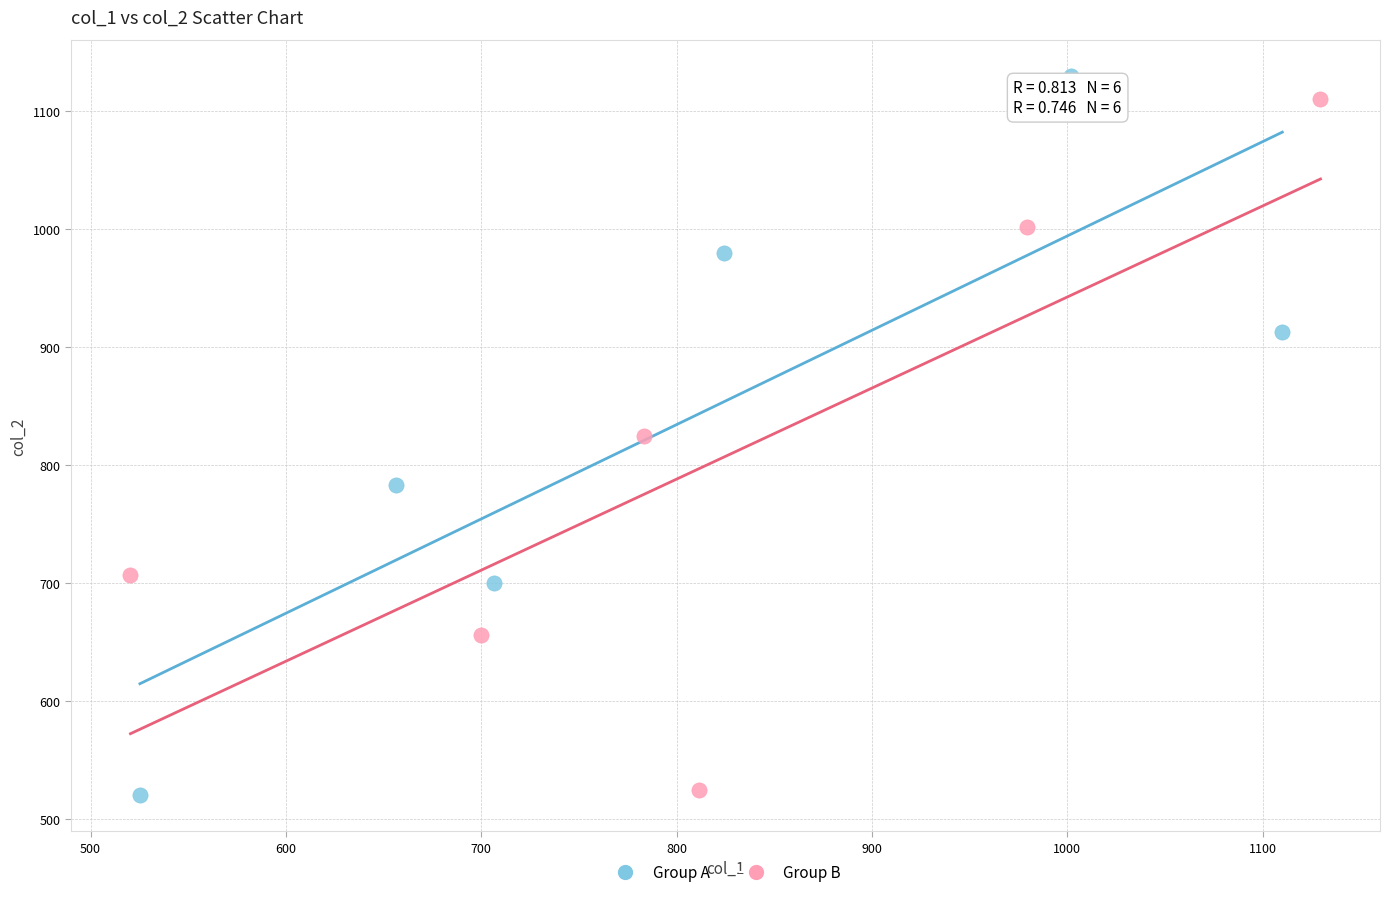

What are all the series names shown in the legend?

Group A, Group B